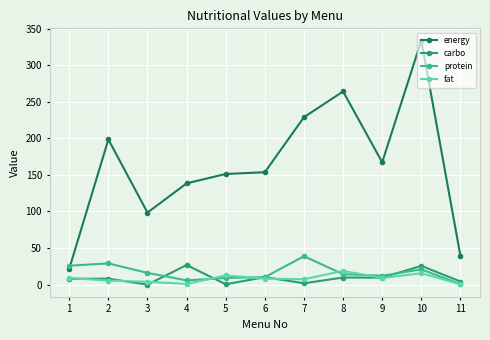

True or false: energy has a value of 138.4 at 4.

True